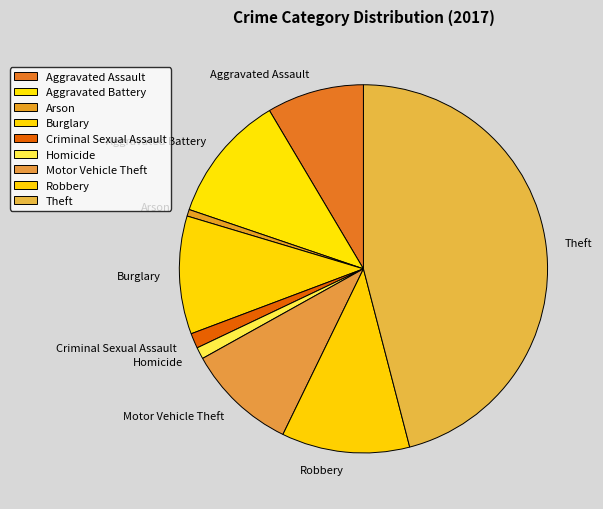

Approximately how many times larger is the value at Aggravated Battery compared to Burglary?

1.1